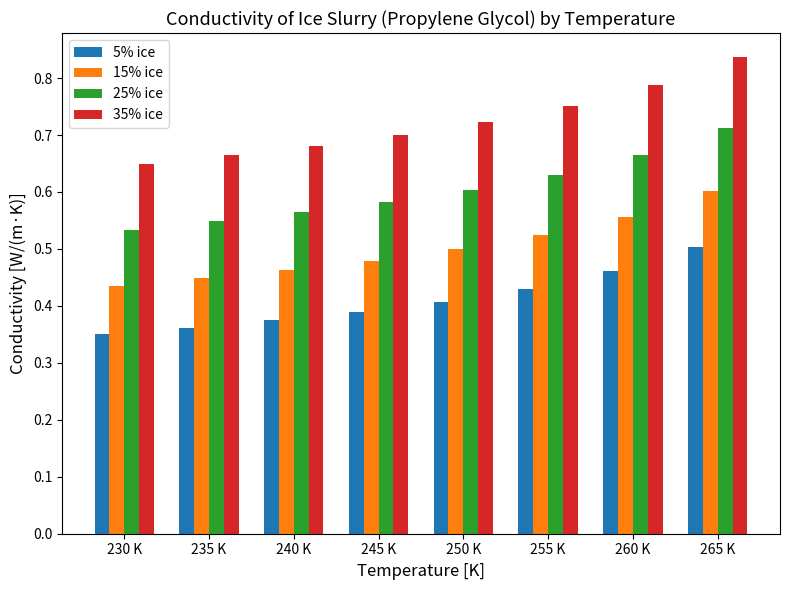

Rank the series at 255 K from lowest to highest value.

5% ice, 15% ice, 25% ice, 35% ice